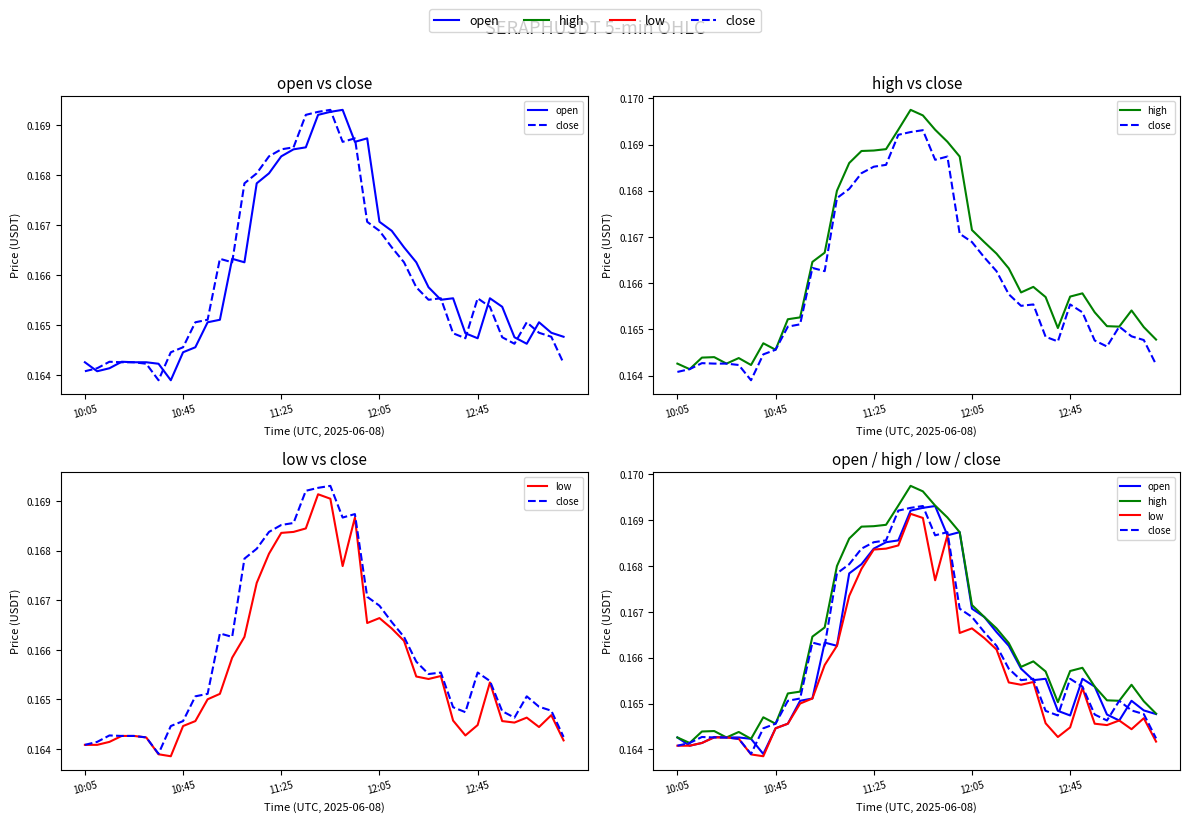

How many categories are shown in the chart?

40